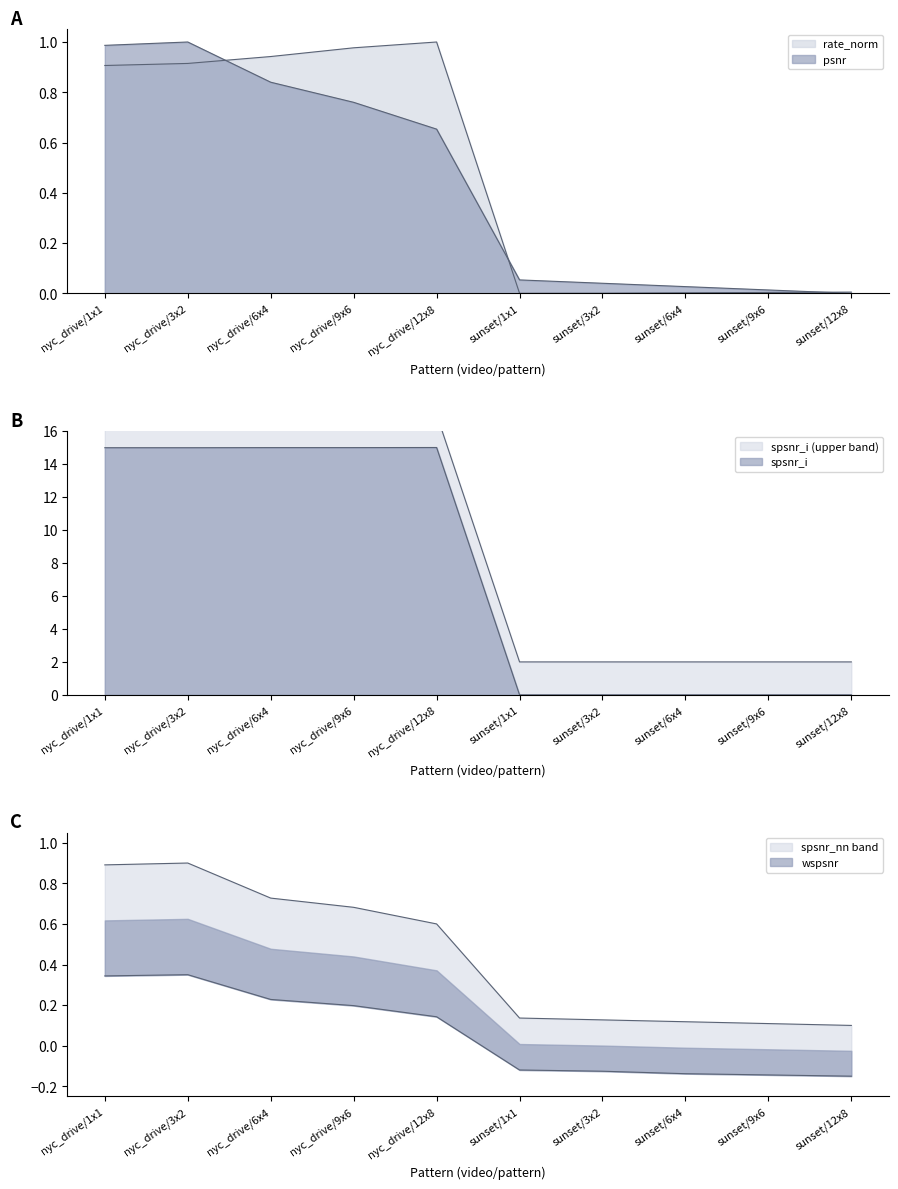

Rank the categories by psnr value from highest to lowest.

nyc_drive/3x2, nyc_drive/1x1, nyc_drive/6x4, nyc_drive/9x6, nyc_drive/12x8, sunset/1x1, sunset/3x2, sunset/6x4, sunset/9x6, sunset/12x8